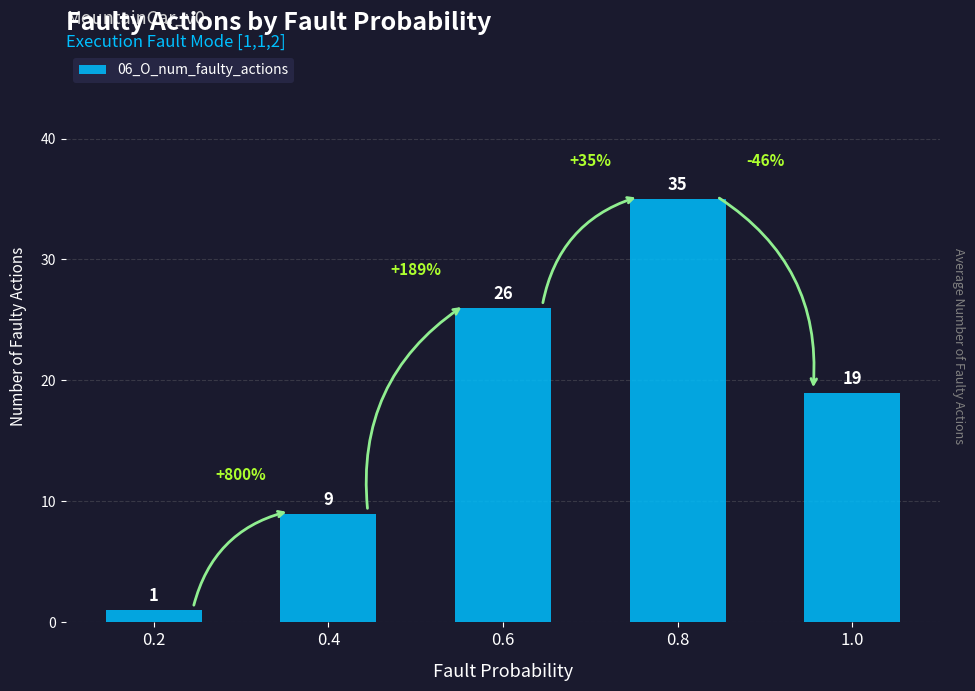

Approximately how many times larger is the value at 1.0 compared to 0.8?

0.5